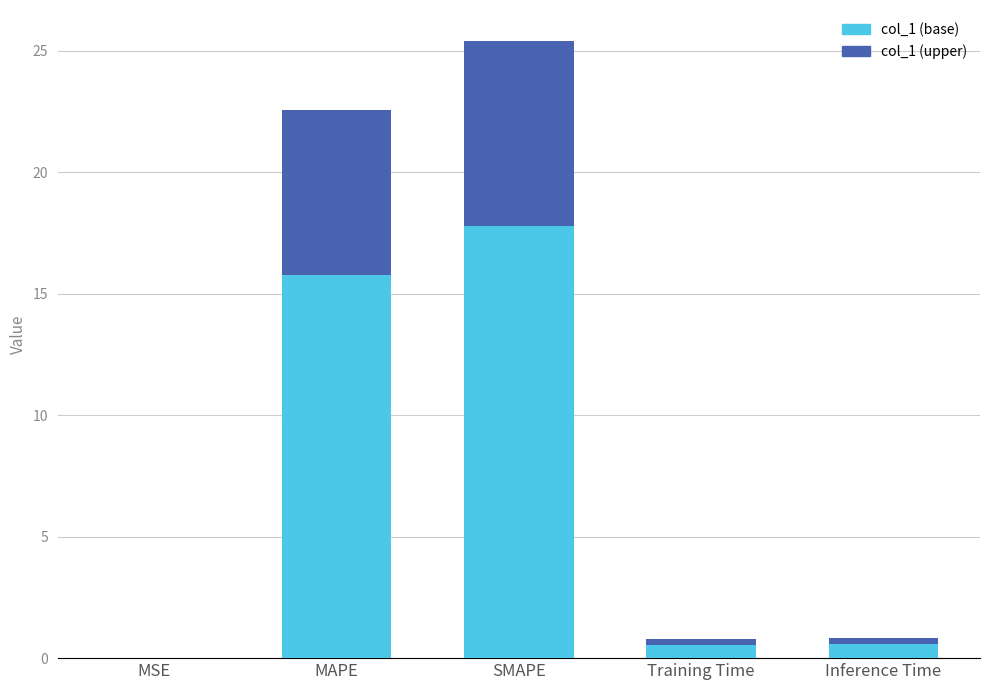

How many series are shown in this chart?

2